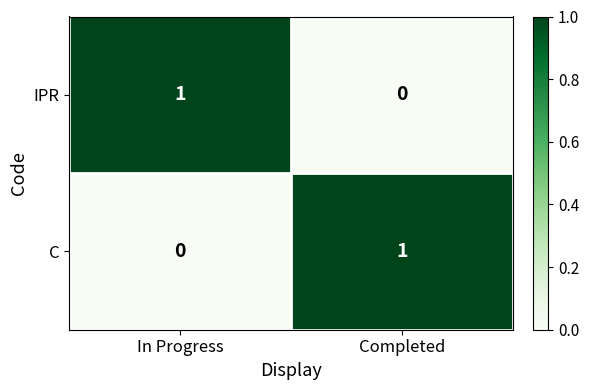

Is the value of IPR at Completed greater than the value of C at Completed?

No